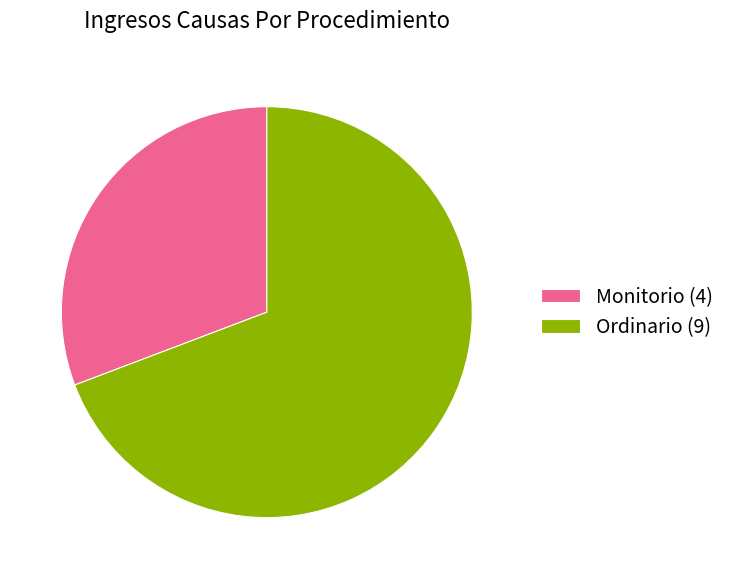

Which category accounts for the majority?

Ordinario